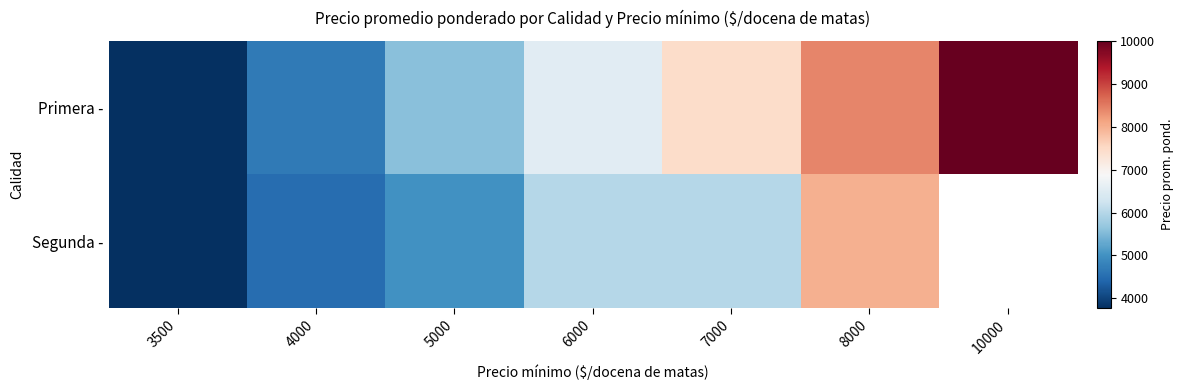

Read the Primera - value at 10000.

10000.0